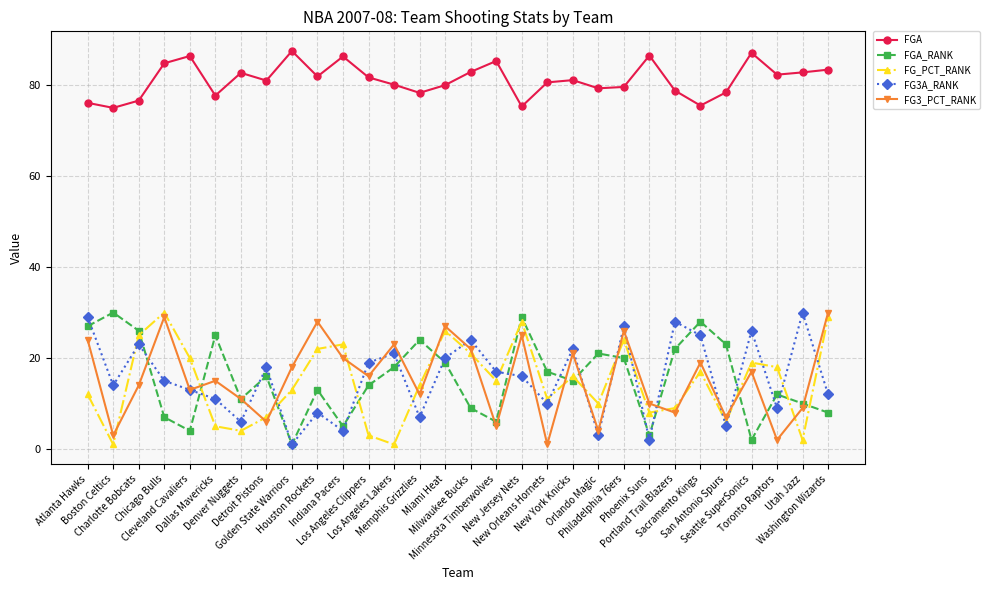

What position from the right is Washington Wizards?

1